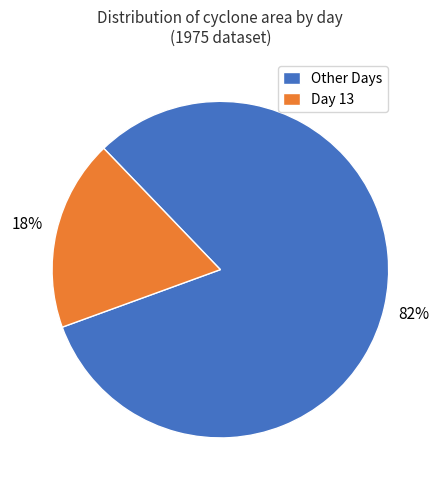

Which has a higher value, Other Days or Day 13?

Other Days